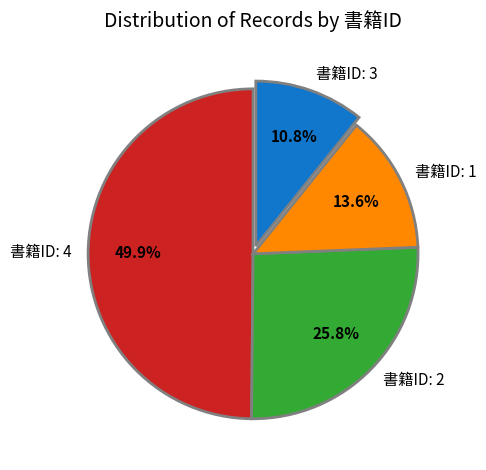

Rank the categories by value from highest to lowest.

書籍ID: 4, 書籍ID: 2, 書籍ID: 1, 書籍ID: 3